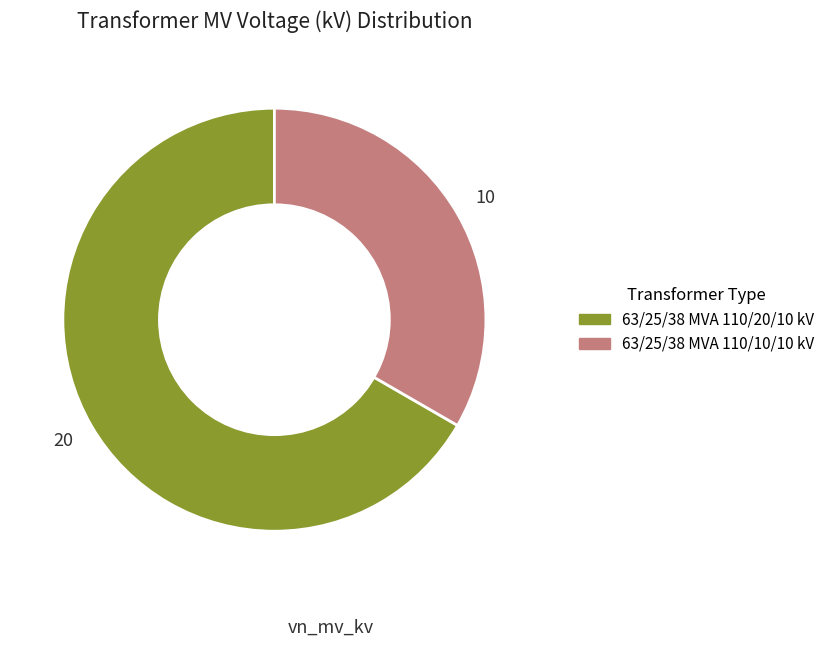

Does 63/25/38 MVA 110/20/10 kV represent more than half of the total?

Yes